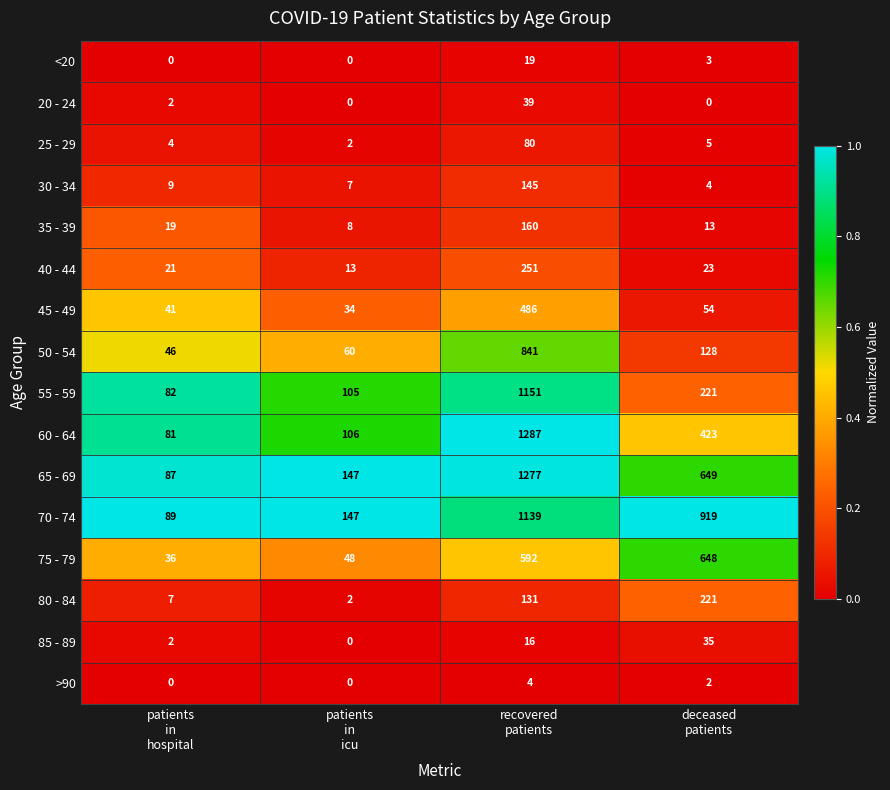

Which series has the largest total across all categories?

70 - 74